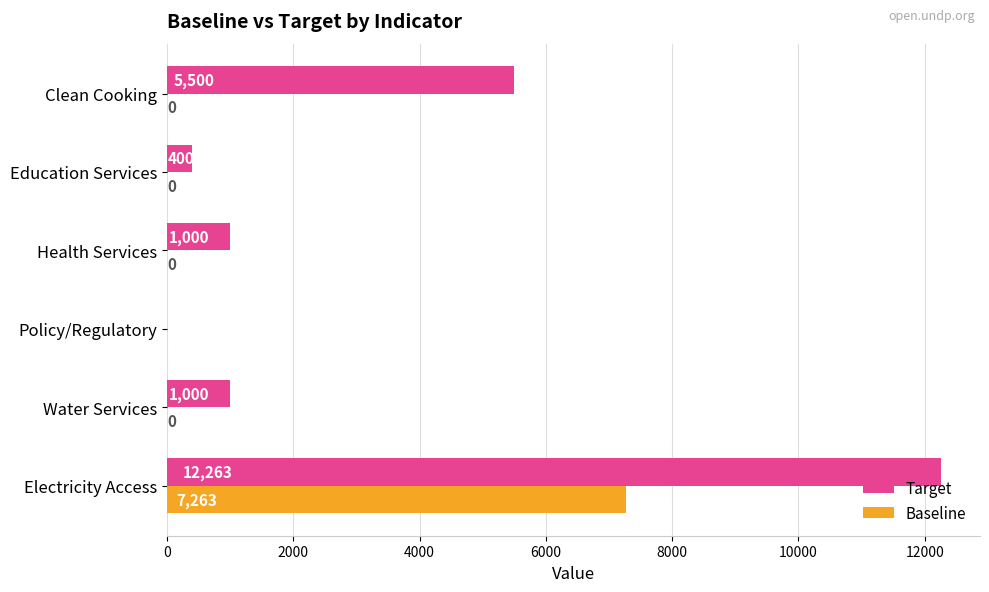

The Baseline series shows 0 at Water Services. True or false?

True